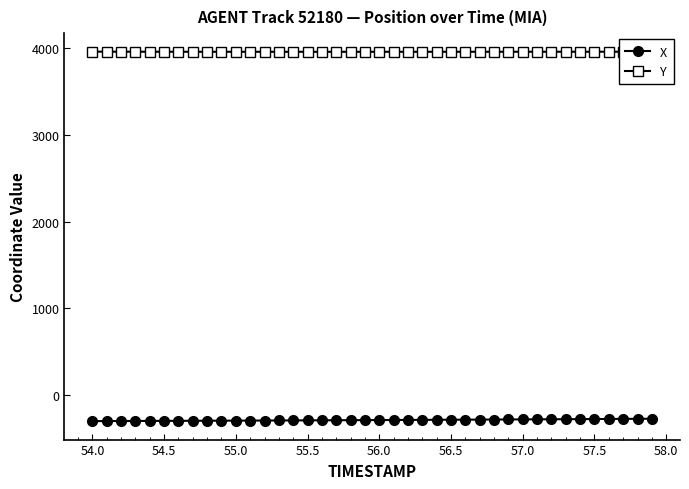

True or false: X and Y intersect in this chart.

False